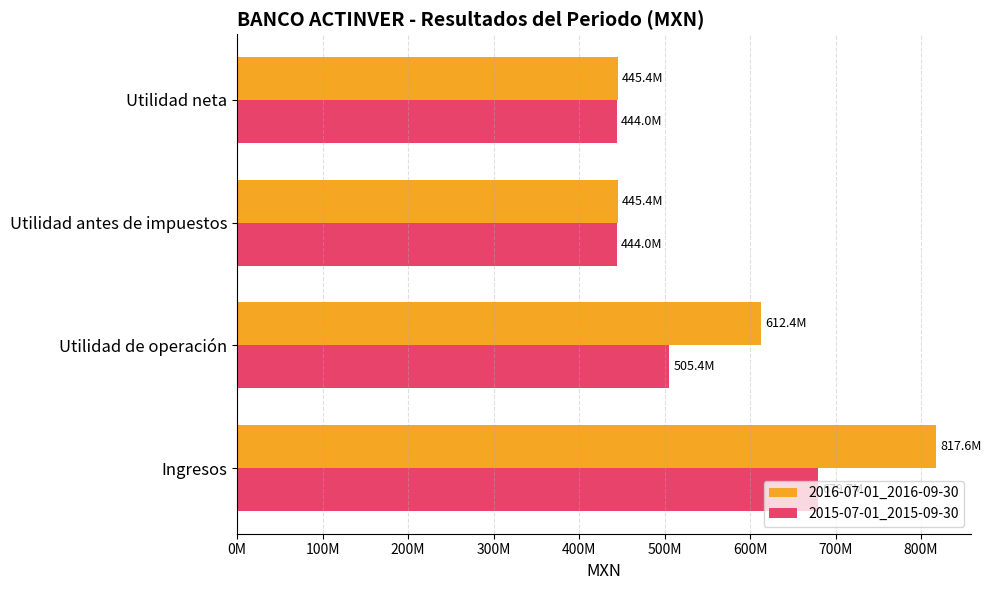

What is the minimum value for 2016-07-01_2016-09-30?

445383000